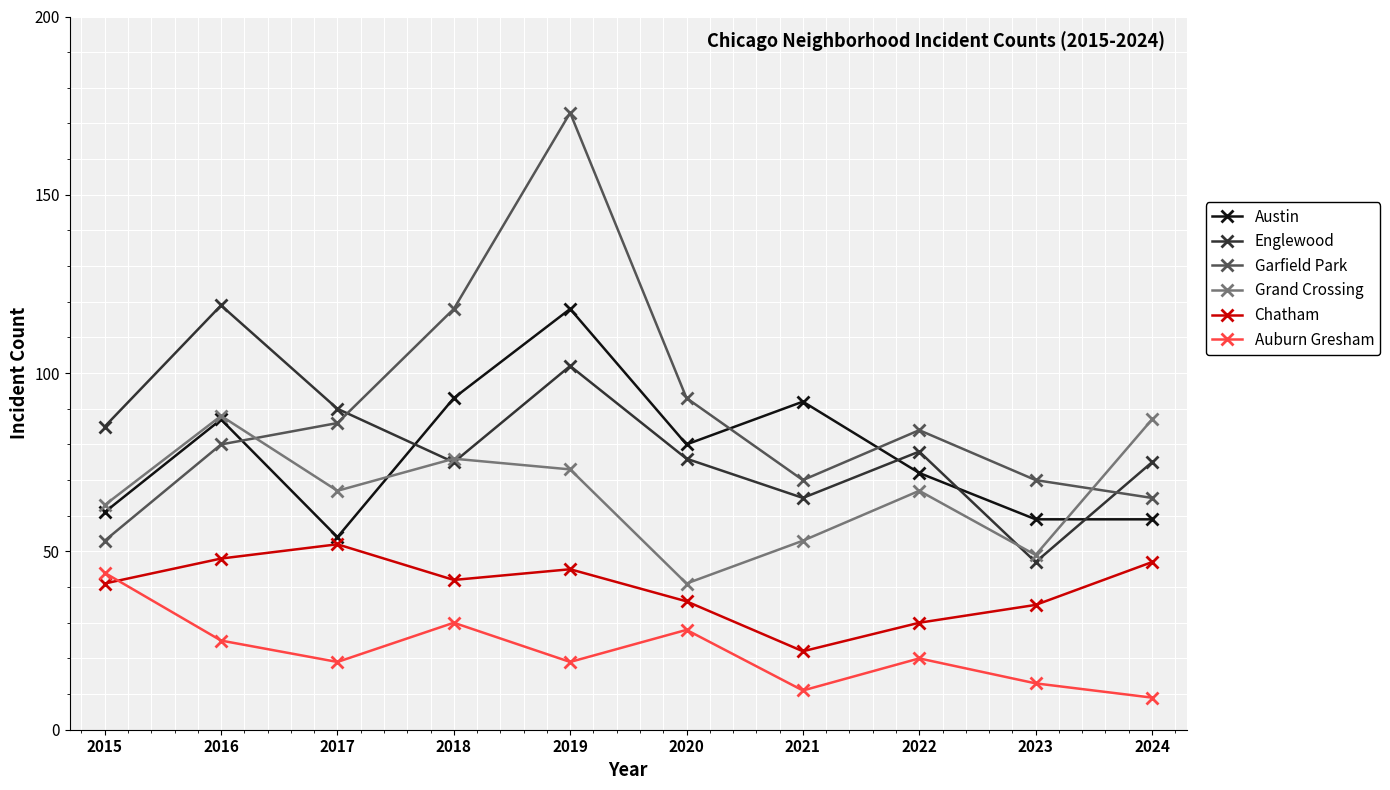

What is the approximate value of Englewood at 2016, to the nearest 5?

120